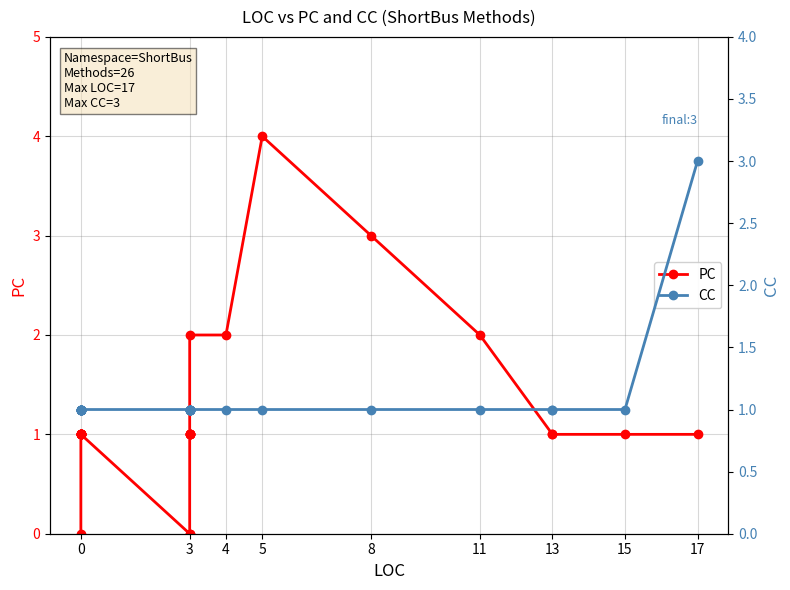

How many lines are shown in the chart?

2